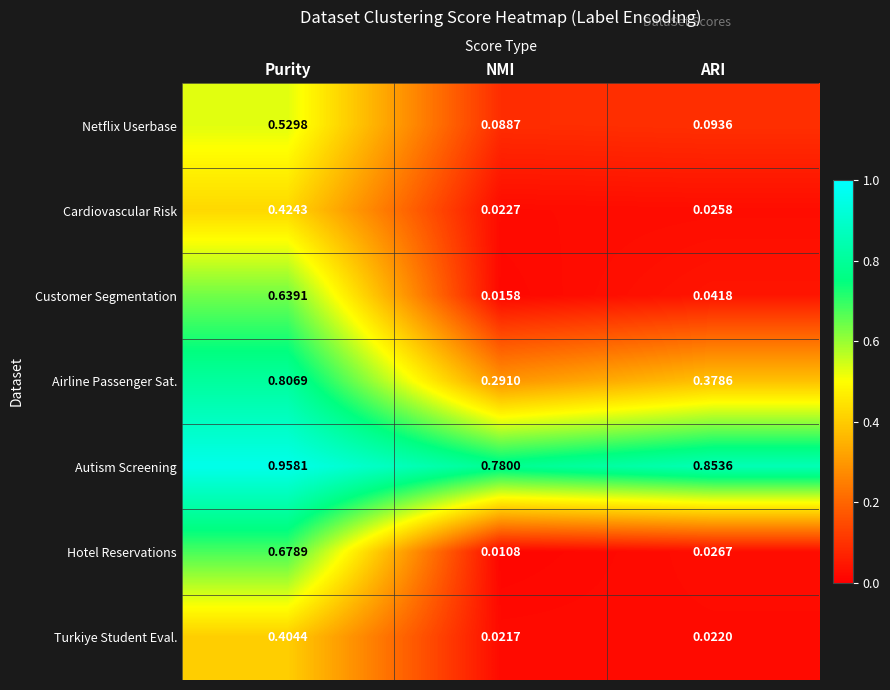

Which category has the highest value across all series?

Purity